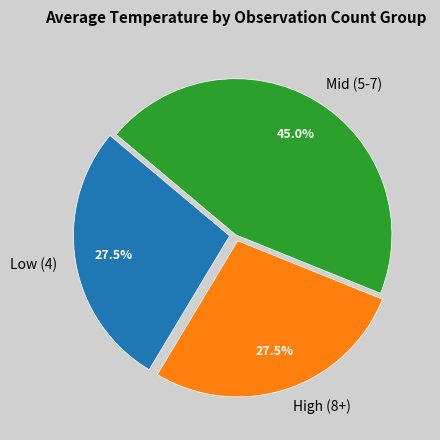

What percentage do Low (4) and High (8+) together represent?

55.0%